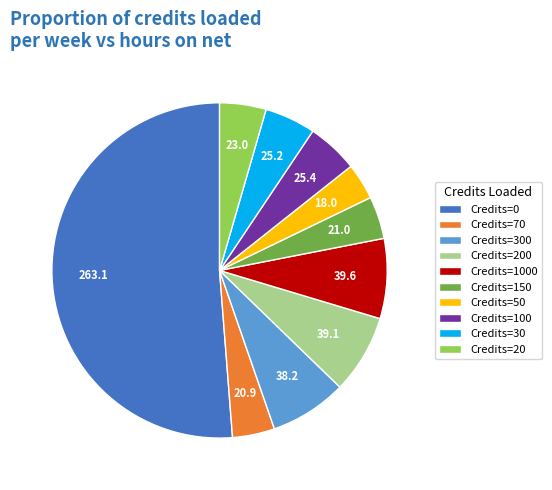

What is the ratio of the value at Credits=70 to the value at Credits=150?

1.0